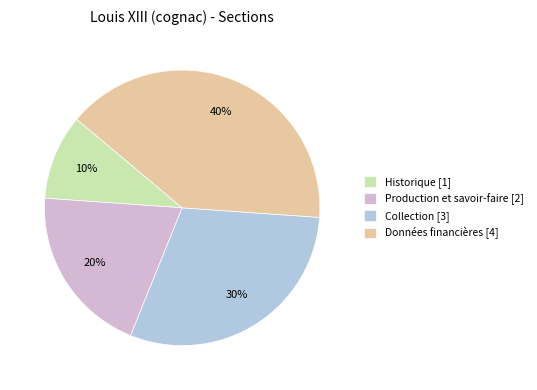

True or false: Collection [3] accounts for 24% of the total.

False